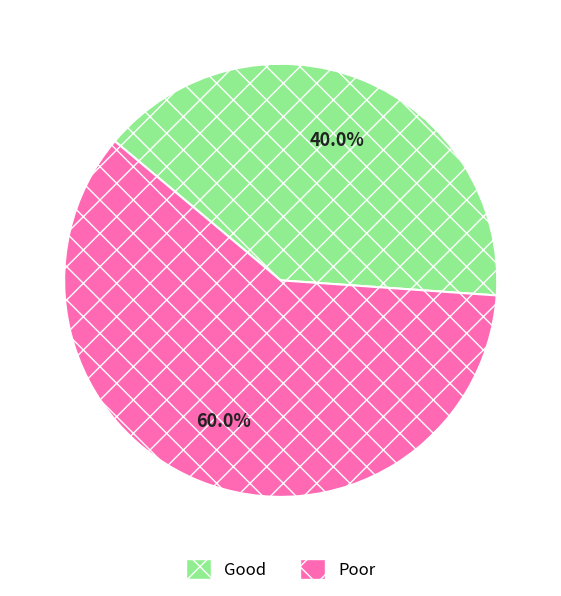

What portion of the pie excludes Poor?

40.0%